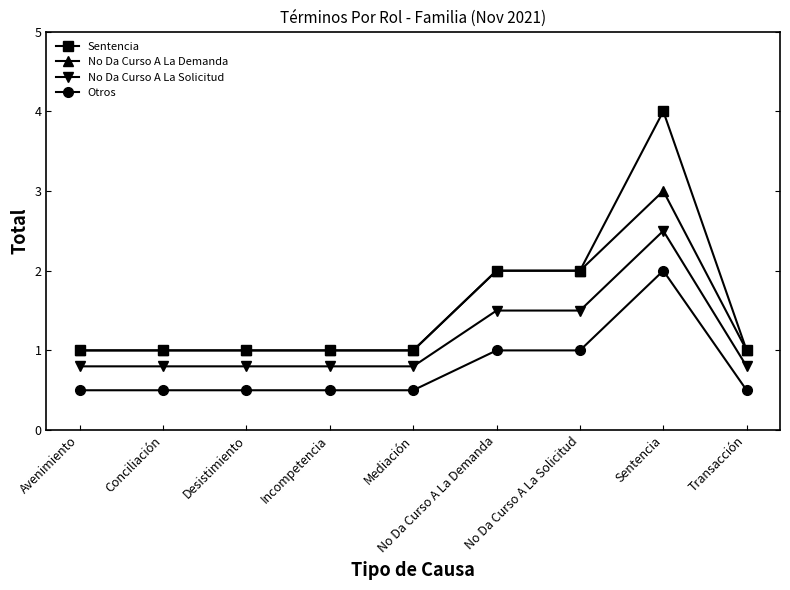

Is it true that No Da Curso A La Demanda equals 2.0 at No Da Curso A La Solicitud?

True